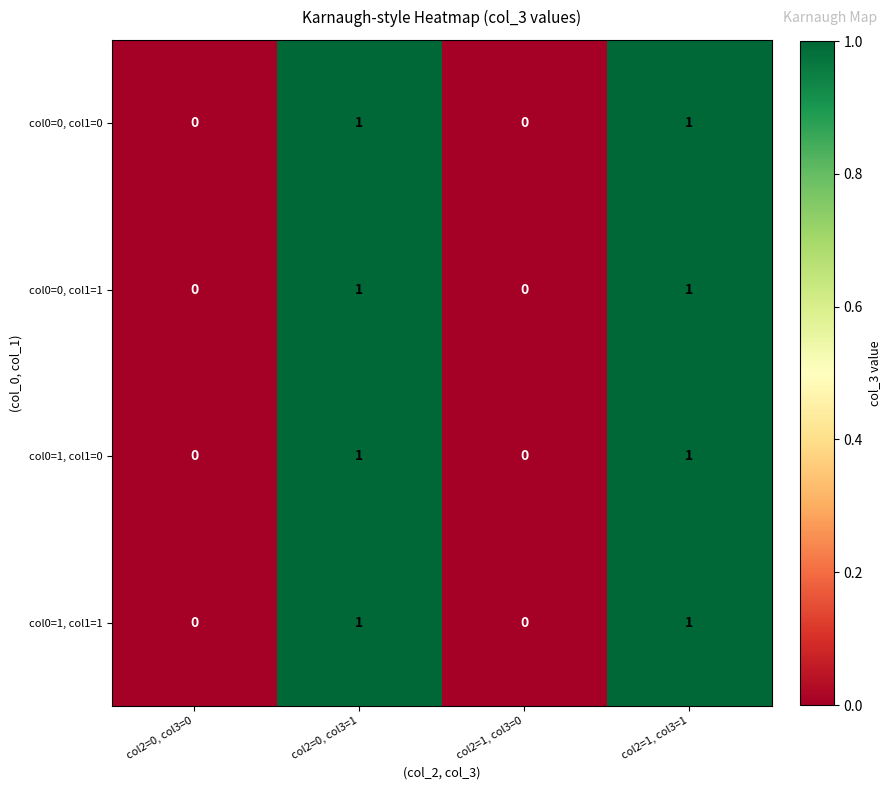

How many col0=0, col1=1 values are between 0 and 1?

4